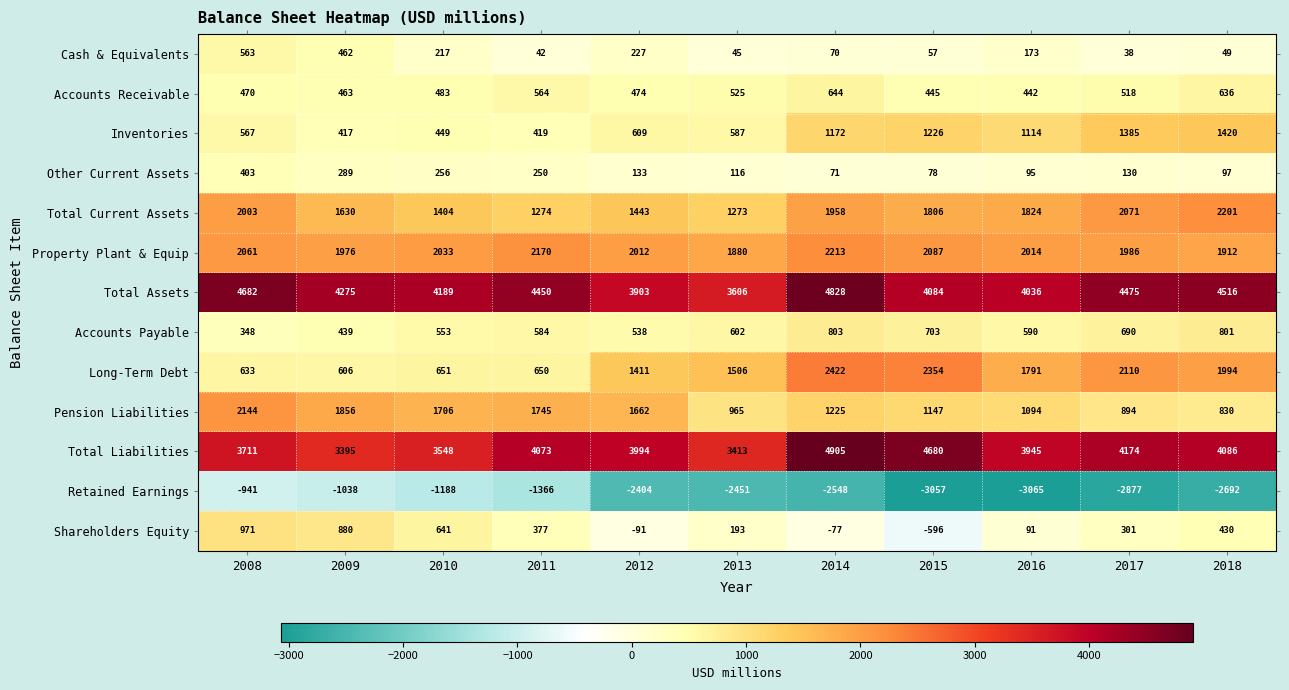

What is the difference between the highest and lowest values at 2017?

7352